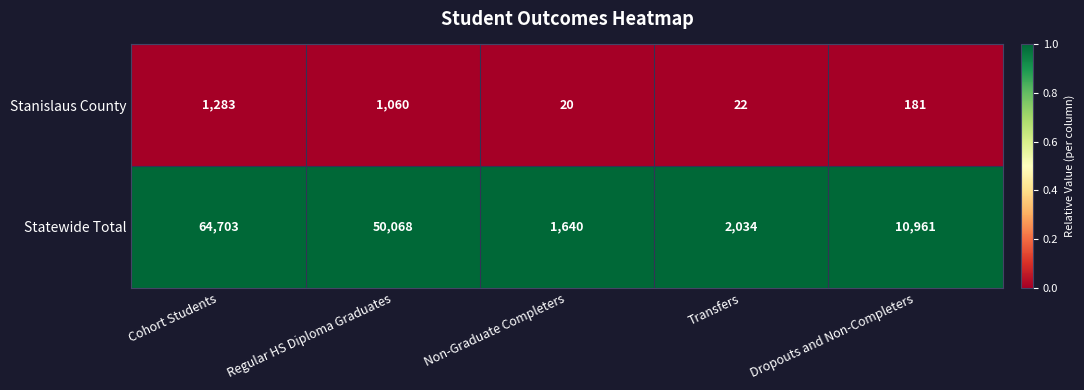

At which category is the sum across all series the highest?

Cohort Students